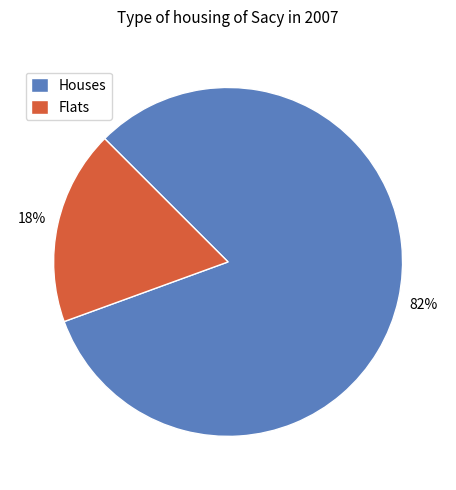

What is the smallest slice in the pie chart?

Flats